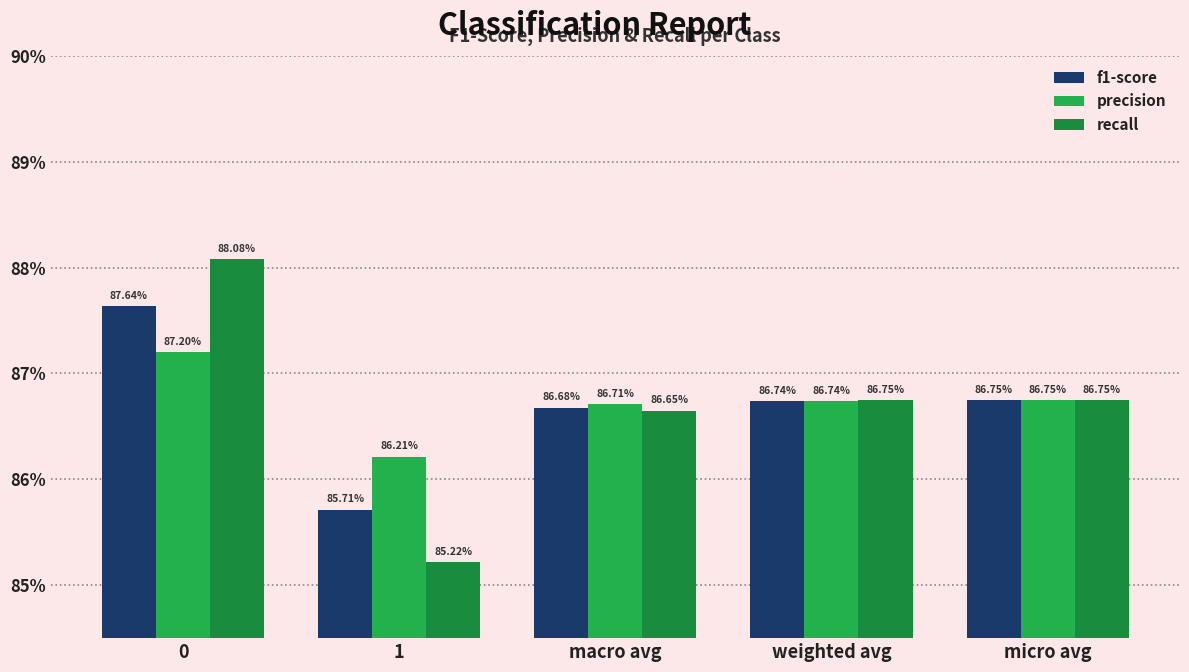

Between 0 and weighted avg, which series saw the biggest shift?

recall